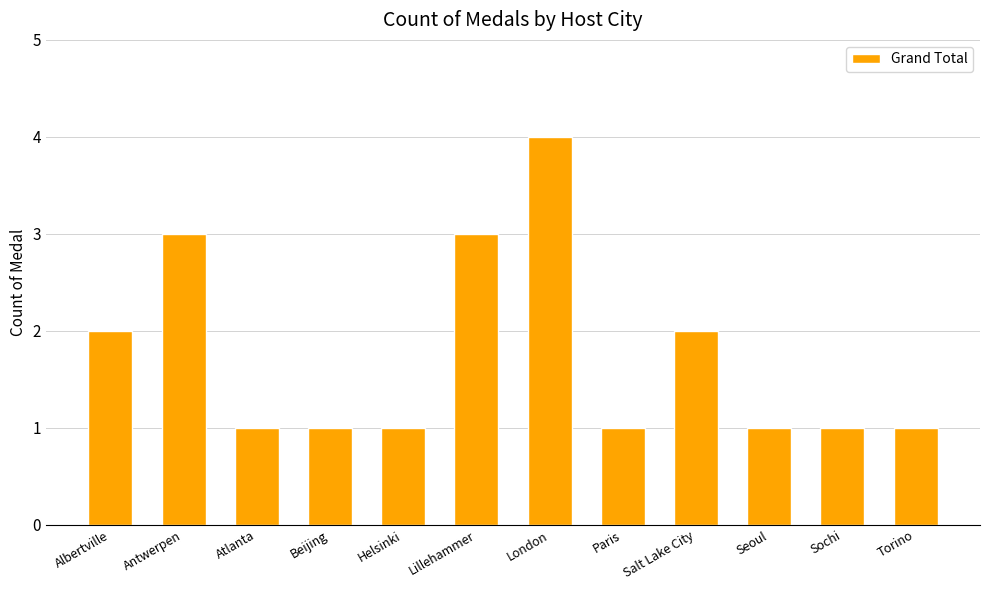

Approximately how many times larger is the value at Beijing compared to Helsinki?

1.0